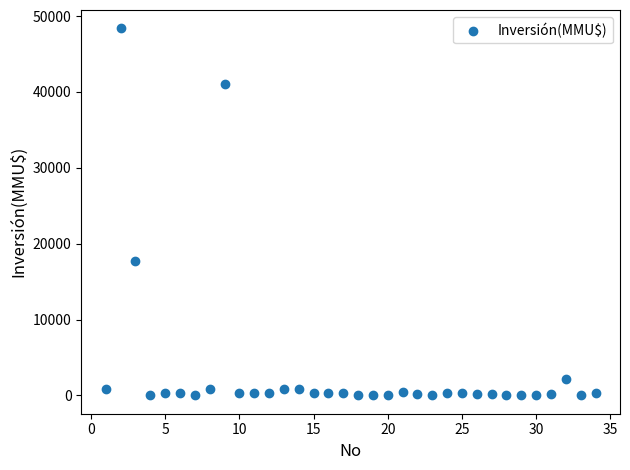

What Y value in the scatter plot is closest to 24192?

17668